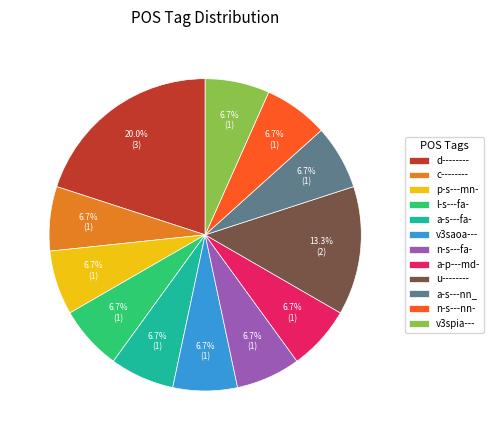

True or false: a-p---md- accounts for 7% of the total.

True